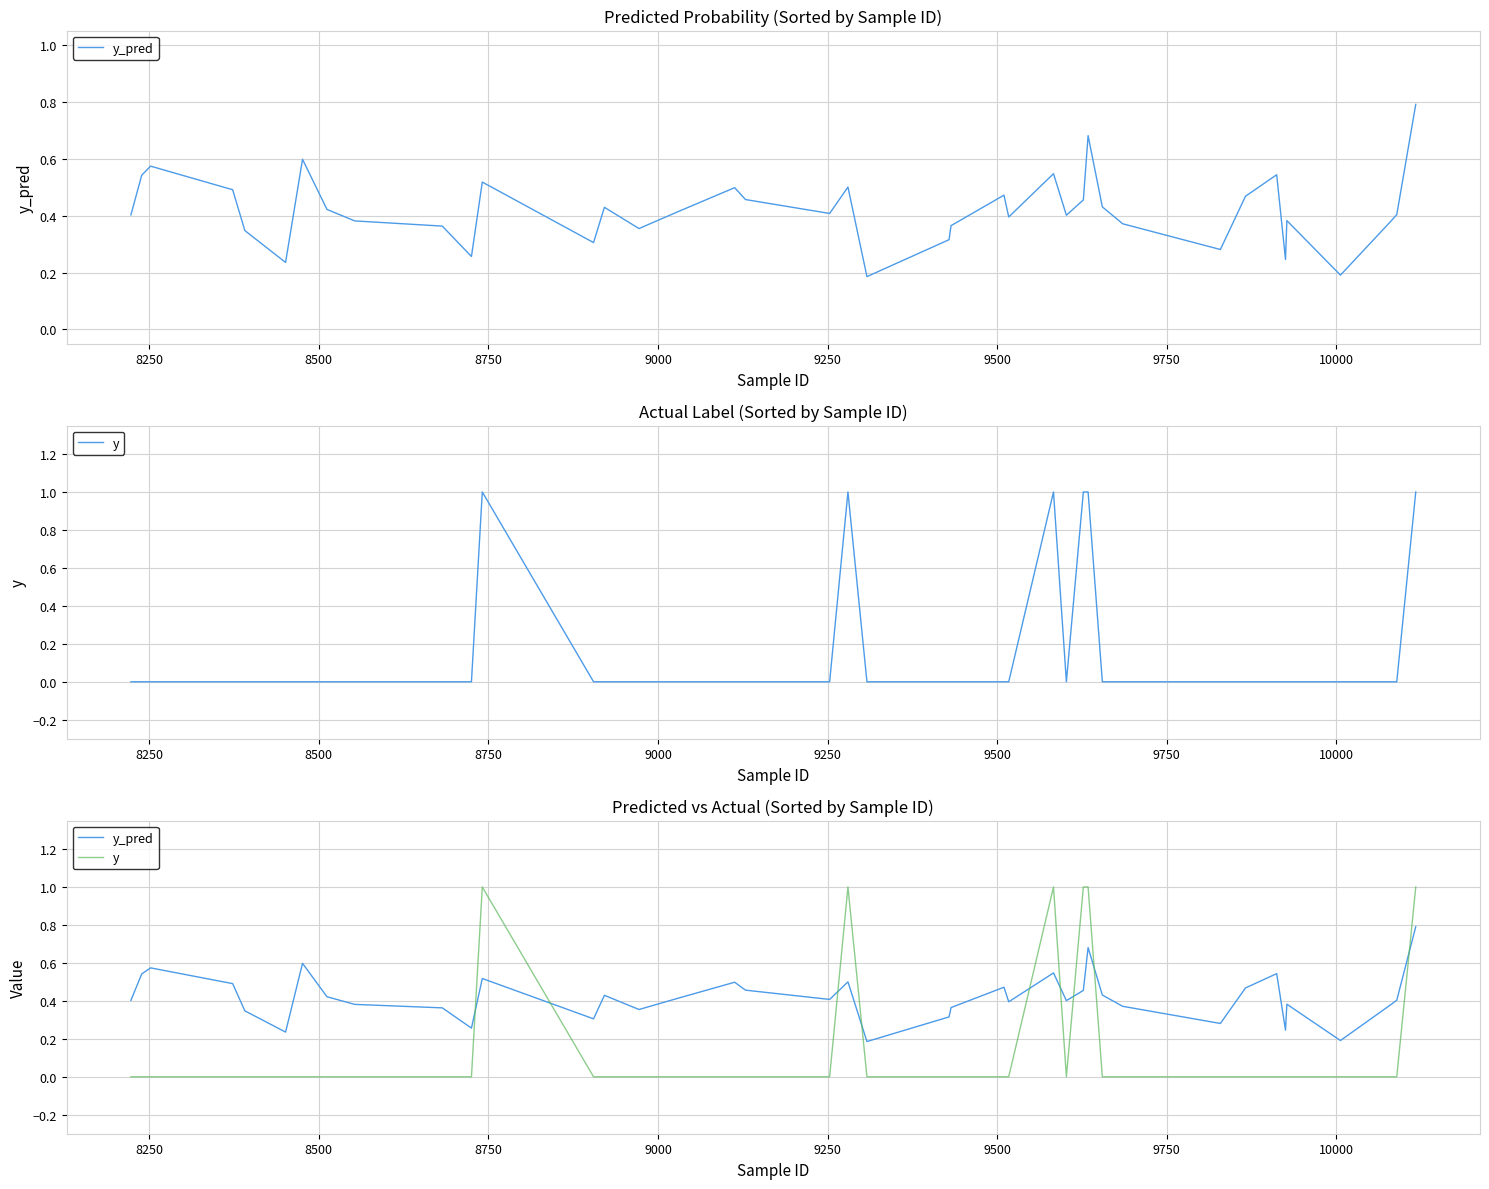

True or false: y and y_pred cross at least once.

True